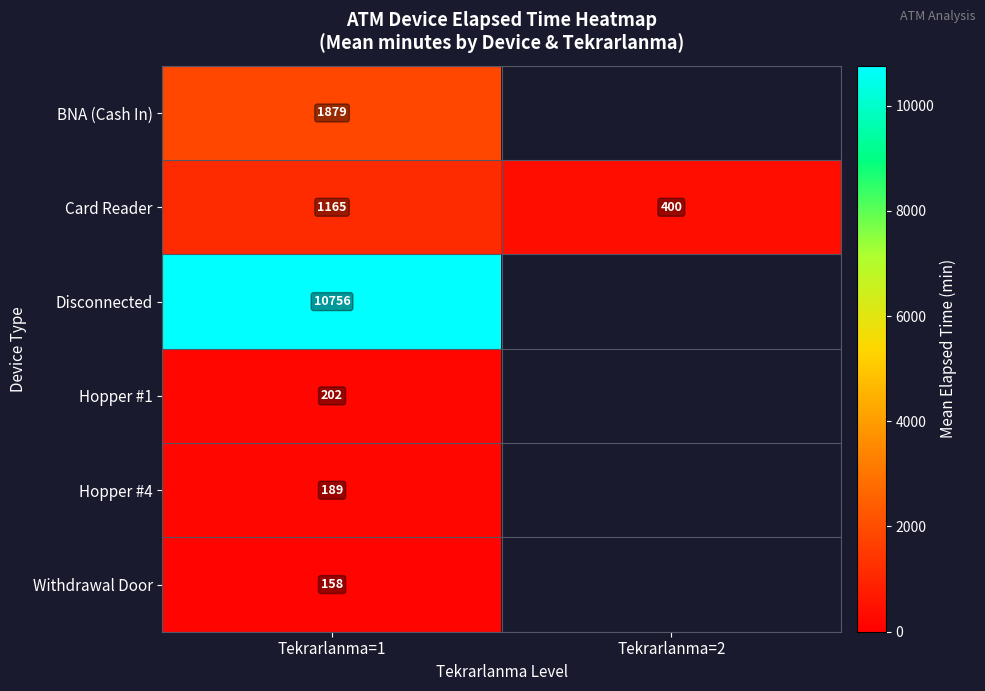

What is the smallest value displayed?

158.3